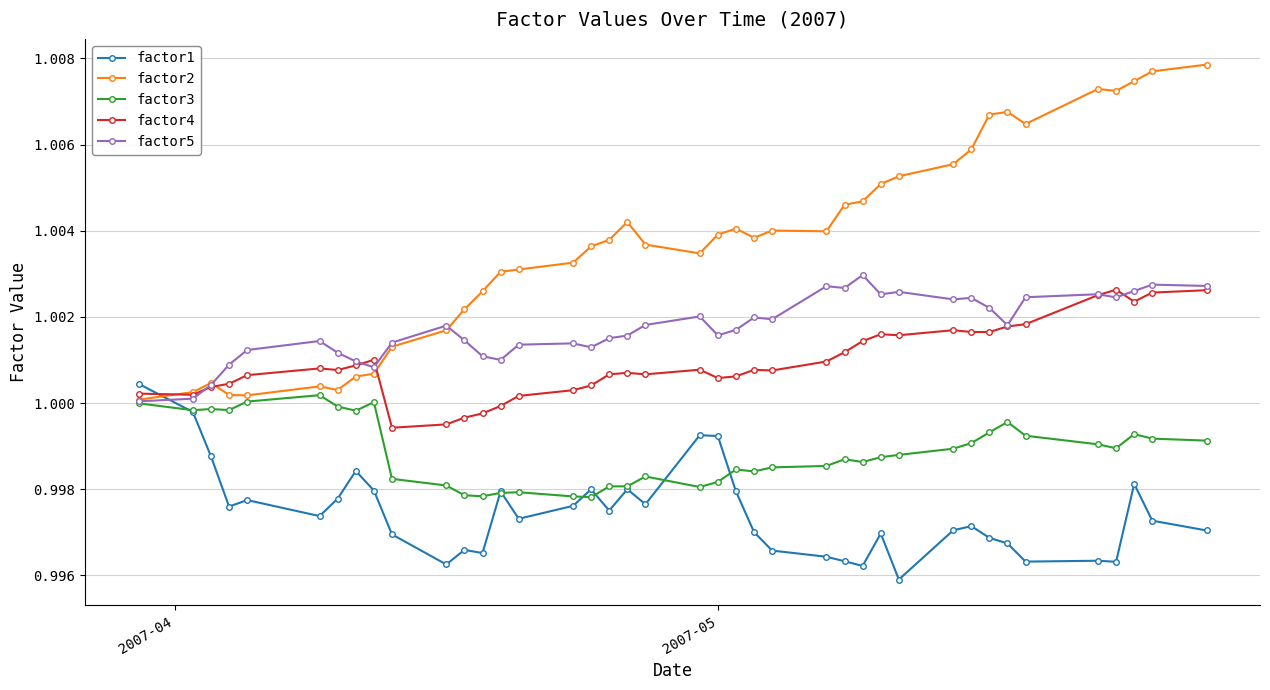

At how many categories does at least one series exceed 0?

40